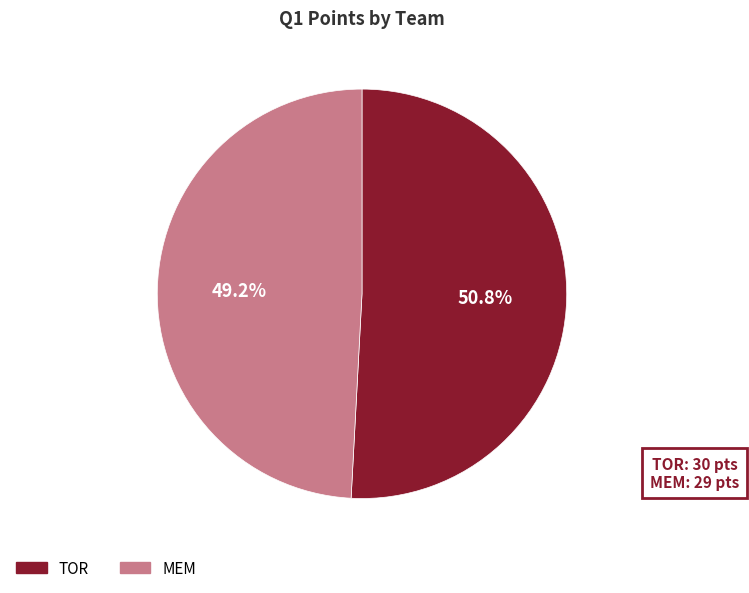

Do MEM and TOR together represent more than half of the pie?

Yes